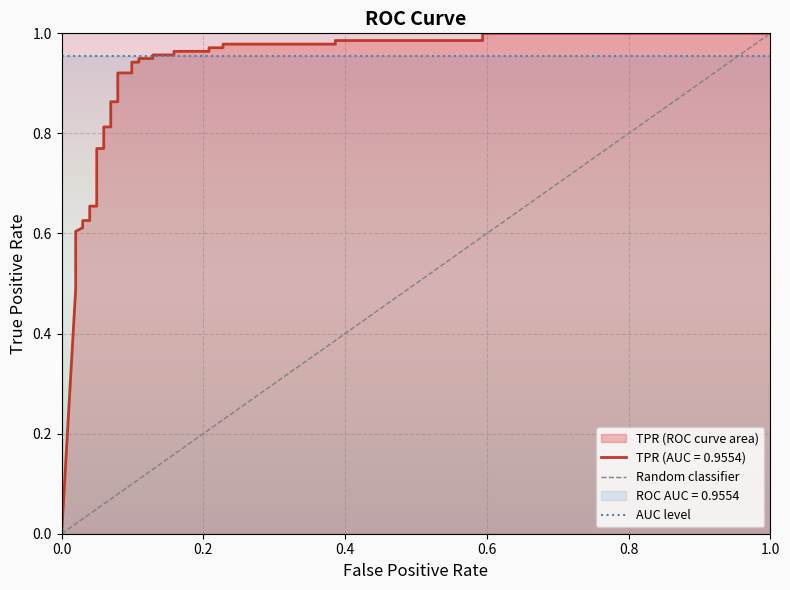

True or false: the data shows 1.0 at 6.

False